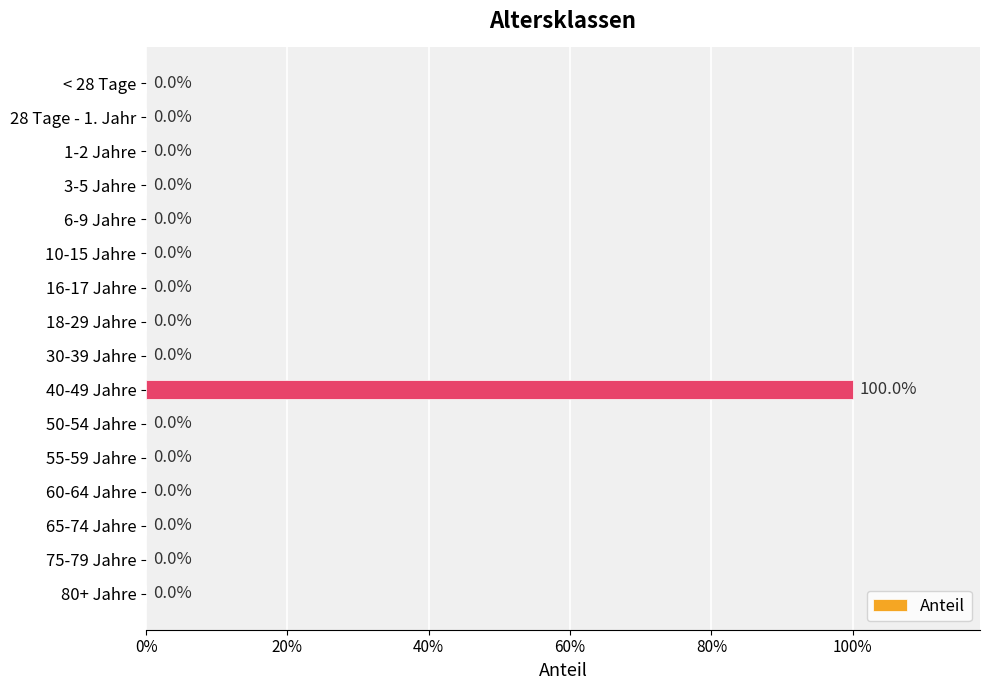

Are the bars horizontal?

Yes